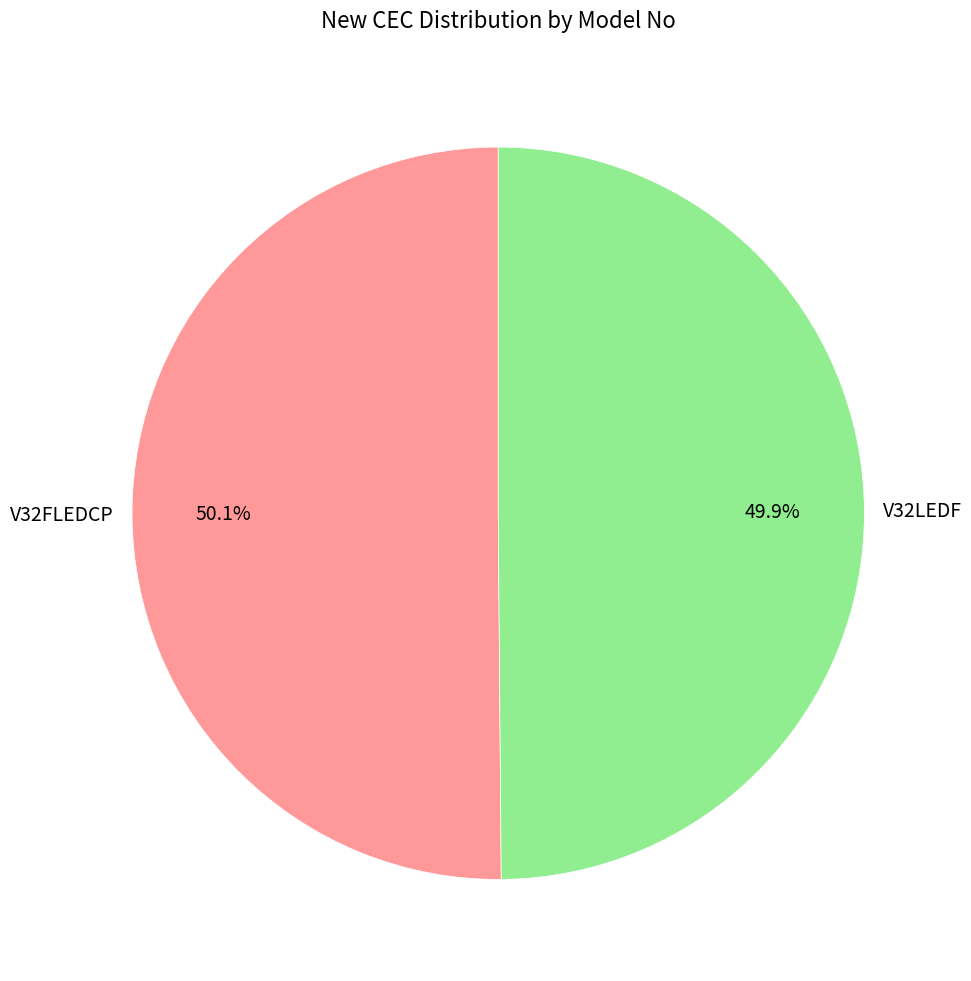

Is there a majority slice in this chart?

Yes